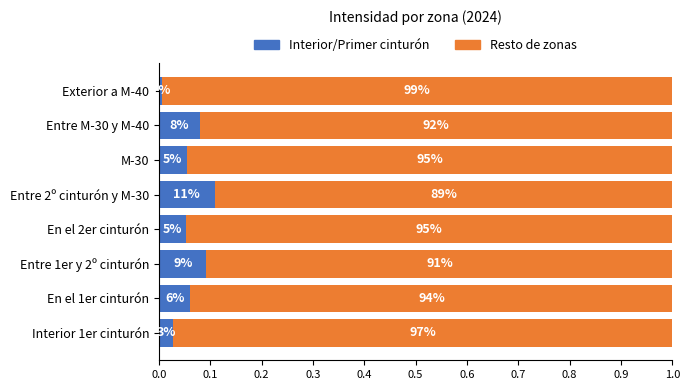

What is the average value of the Interior/Primer cinturón series?

0.1